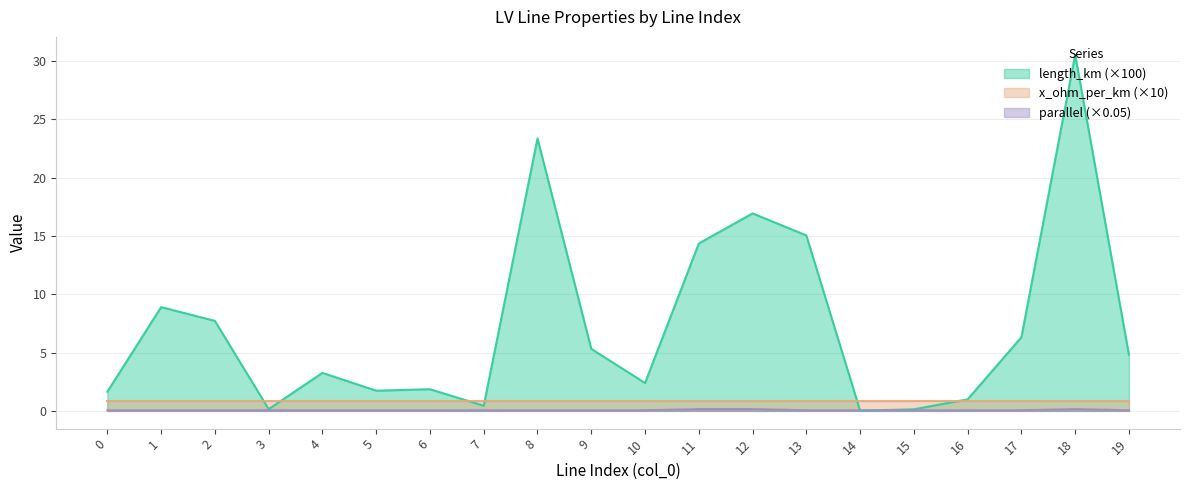

Reading left to right, what are all the values shown in this chart?

length_km: 0=1.6	1=8.9	2=7.7	3=0.1	4=3.3	5=1.7	6=1.9	7=0.4	8=23.4	9=5.3	10=2.4	11=14.4	12=16.9	13=15.1	14=0.0	15=0.1	16=1.0	17=6.3	18=30.6	19=4.8
parallel: 0=0.1	1=0.1	2=0.1	3=0.1	4=0.1	5=0.1	6=0.1	7=0.1	8=0.1	9=0.1	10=0.1	11=0.2	12=0.2	13=0.1	14=0.1	15=0.1	16=0.1	17=0.1	18=0.2	19=0.1